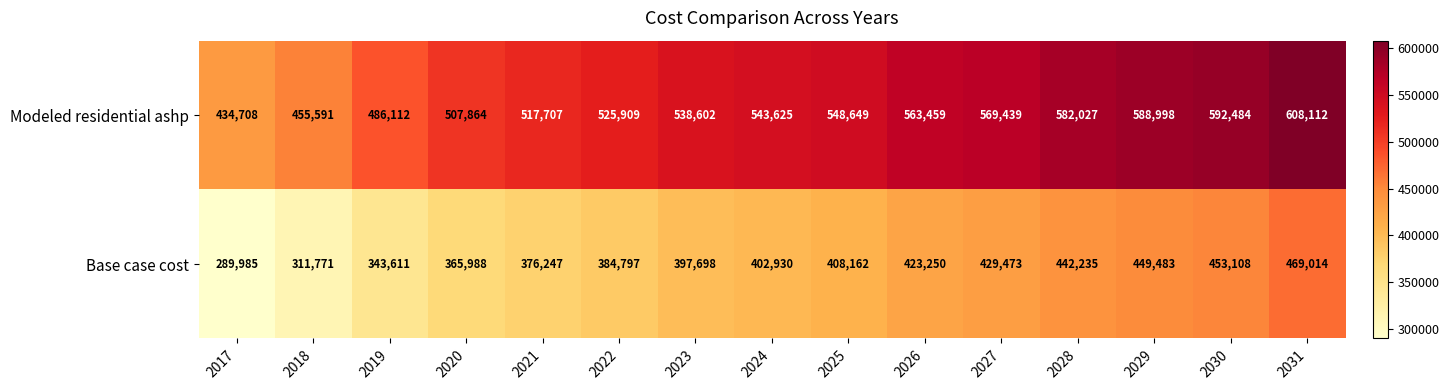

Which series changed the most between 2020 and 2030?

Base case cost